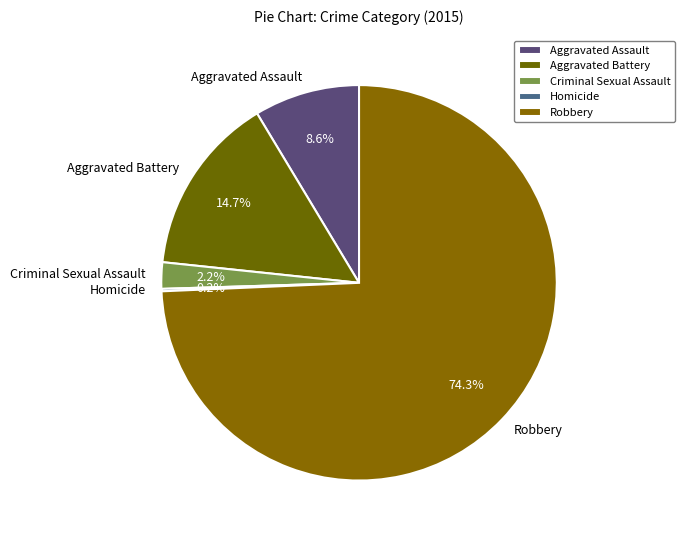

Is the sum of Aggravated Battery and Aggravated Assault greater than half?

No